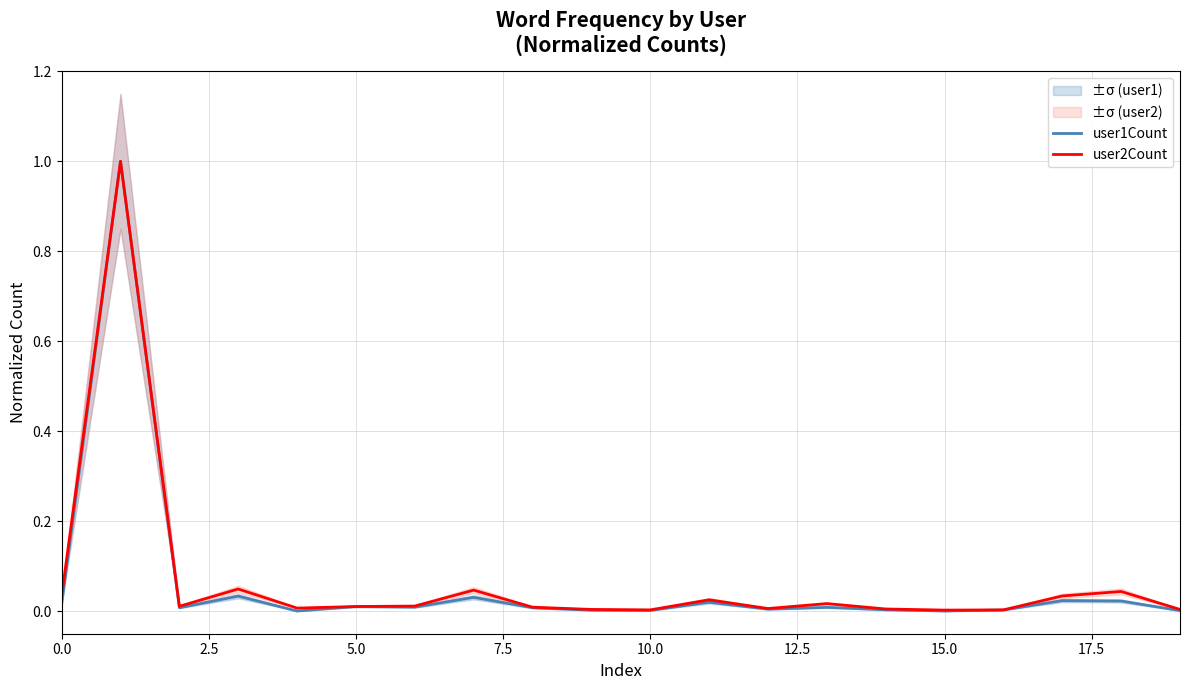

What is the difference between the maximum and minimum values in the user1Count series?

1.0